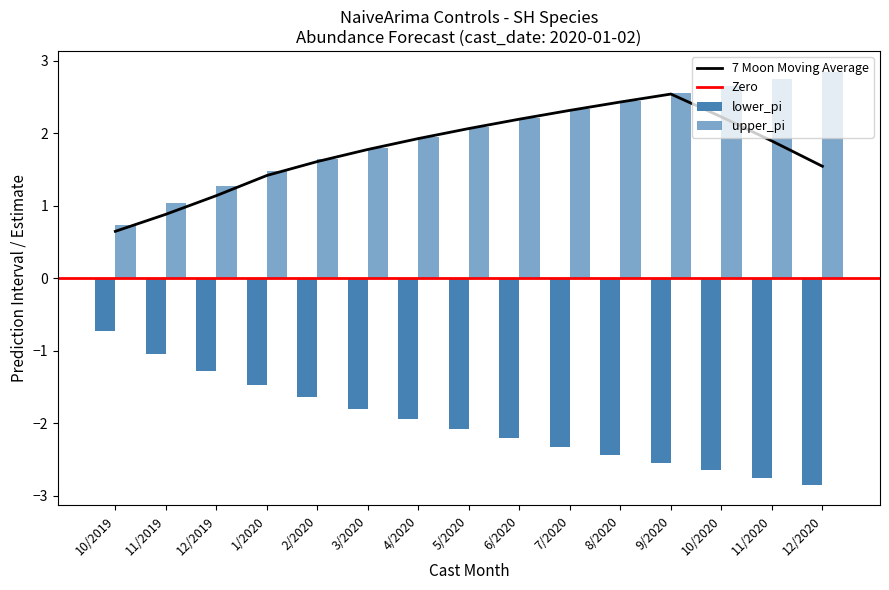

What is the average value of the upper_pi series?

2.0